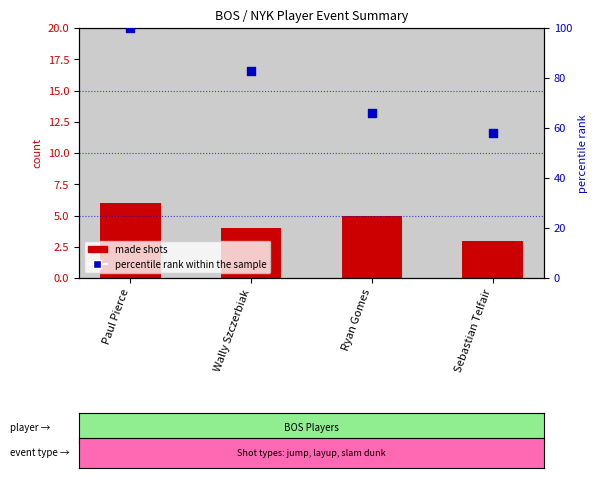

What are all the series names shown in the legend?

made shots, percentile rank within the sample